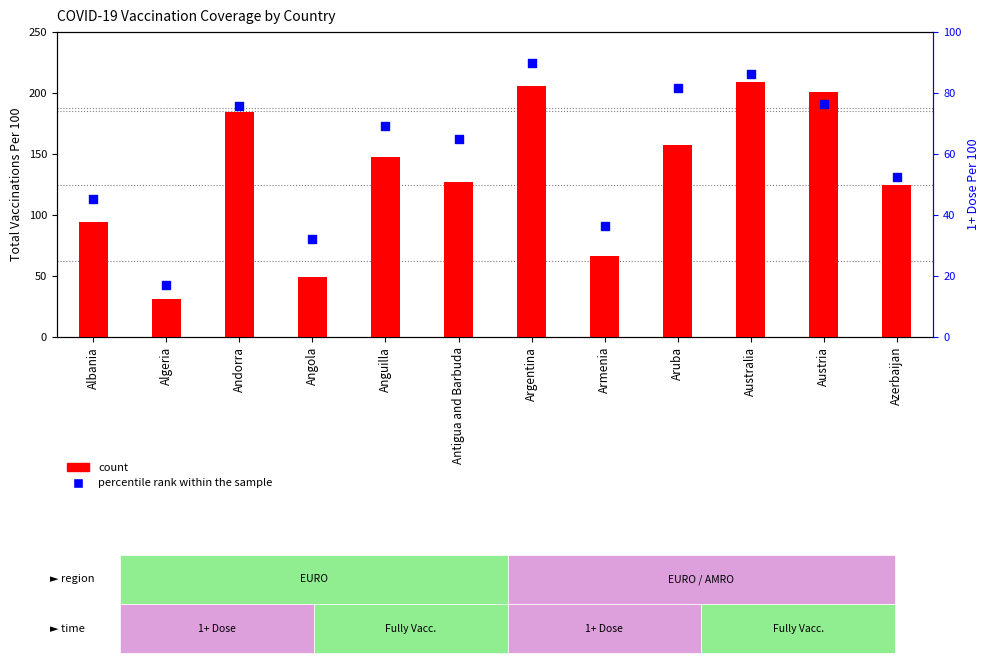

At which category is the sum across all series the highest?

Argentina